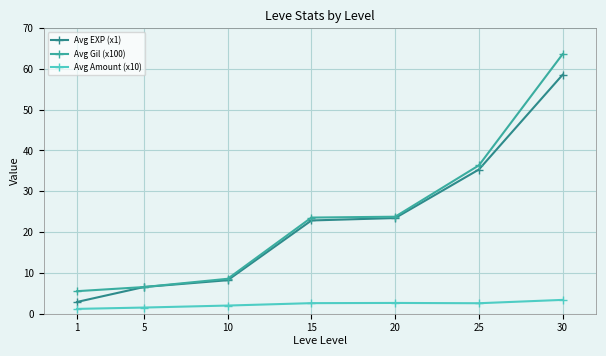

At which label is Avg EXP (x1) closest to 30?

25